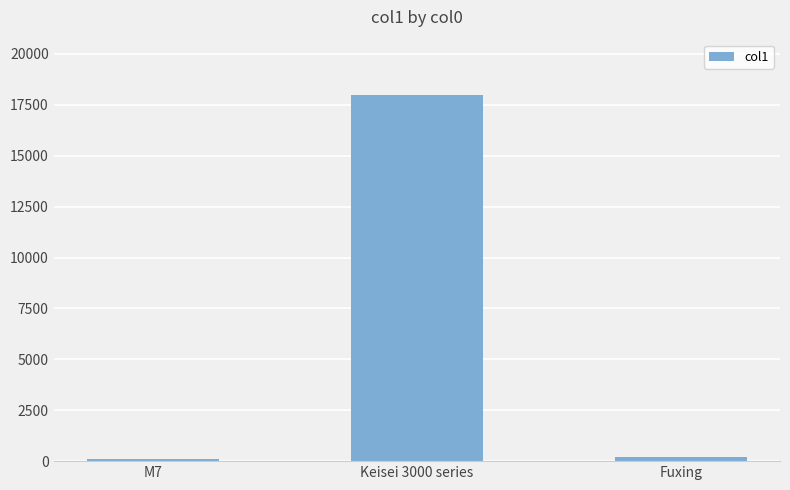

The chart shows a value of 7321 at Keisei 3000 series. True or false?

False